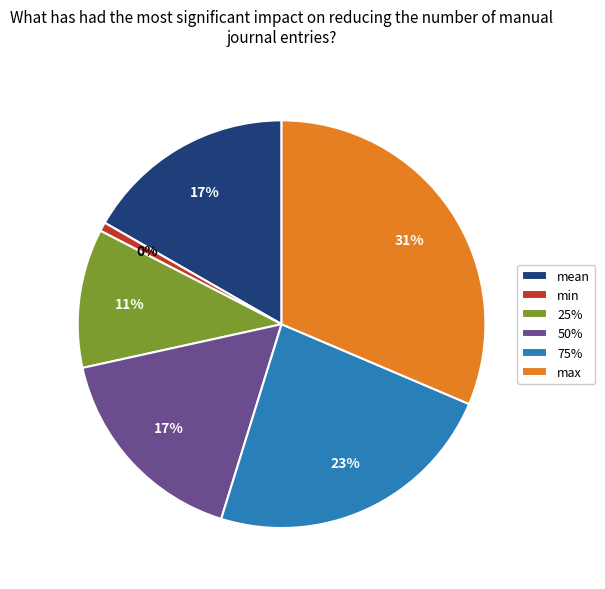

Combined, do 75% and std account for over 50%?

No